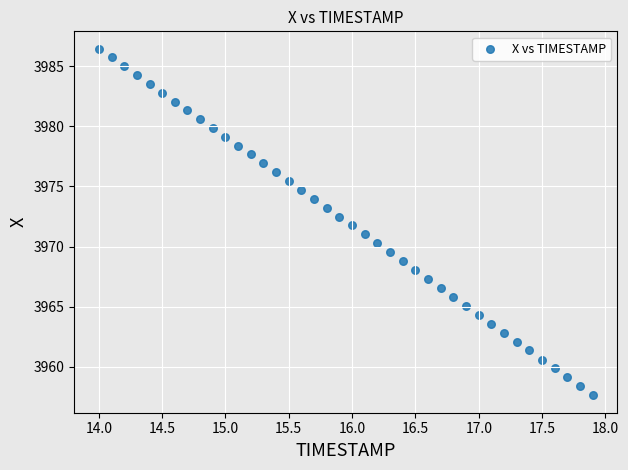

What is the range of Y values (max minus min)?

28.8